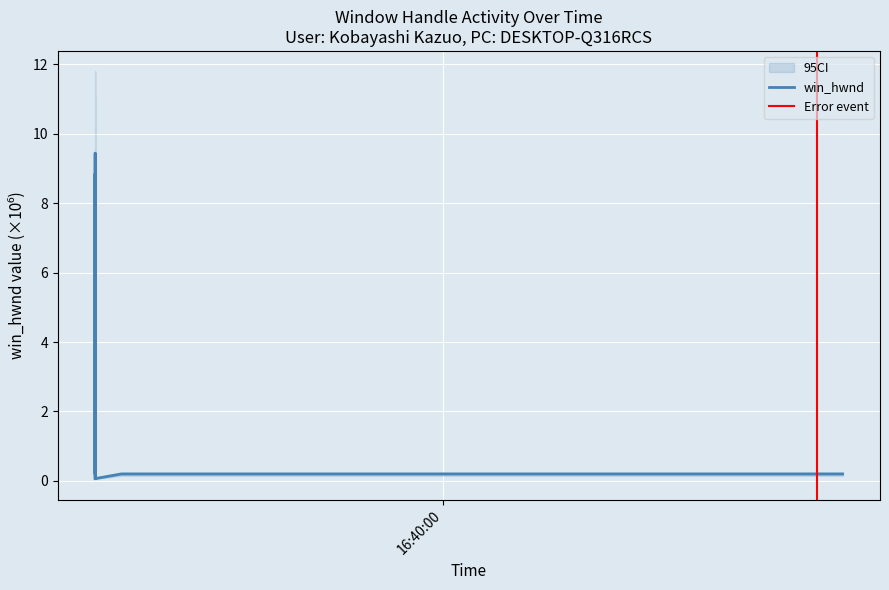

What is the minimum value shown in the chart?

0.1